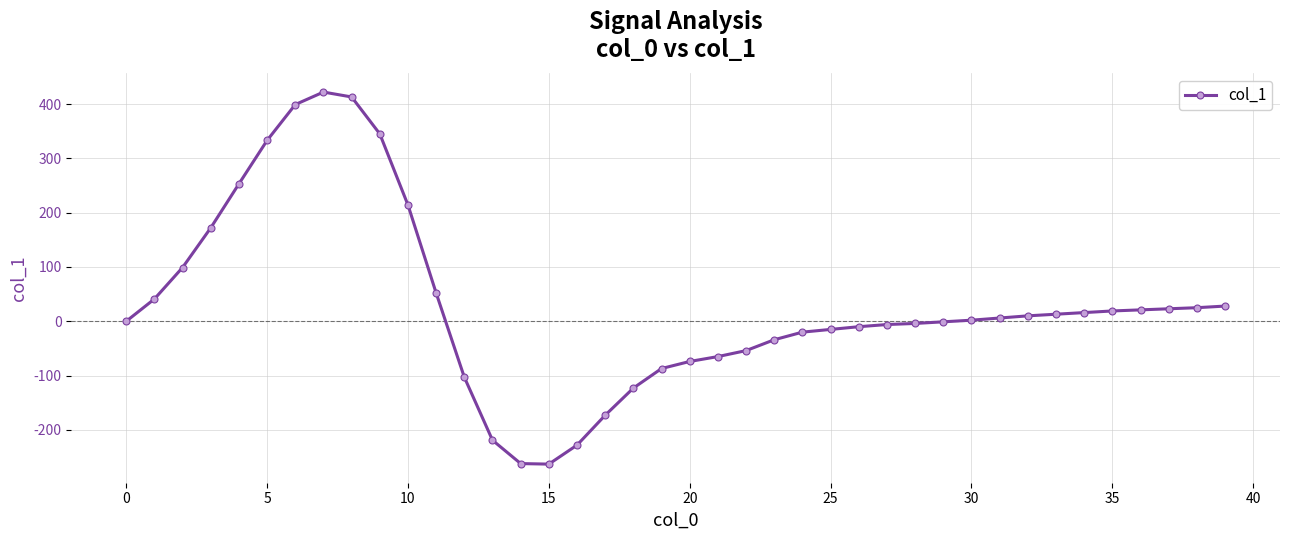

What is the value of the 13th point from the left?

-103